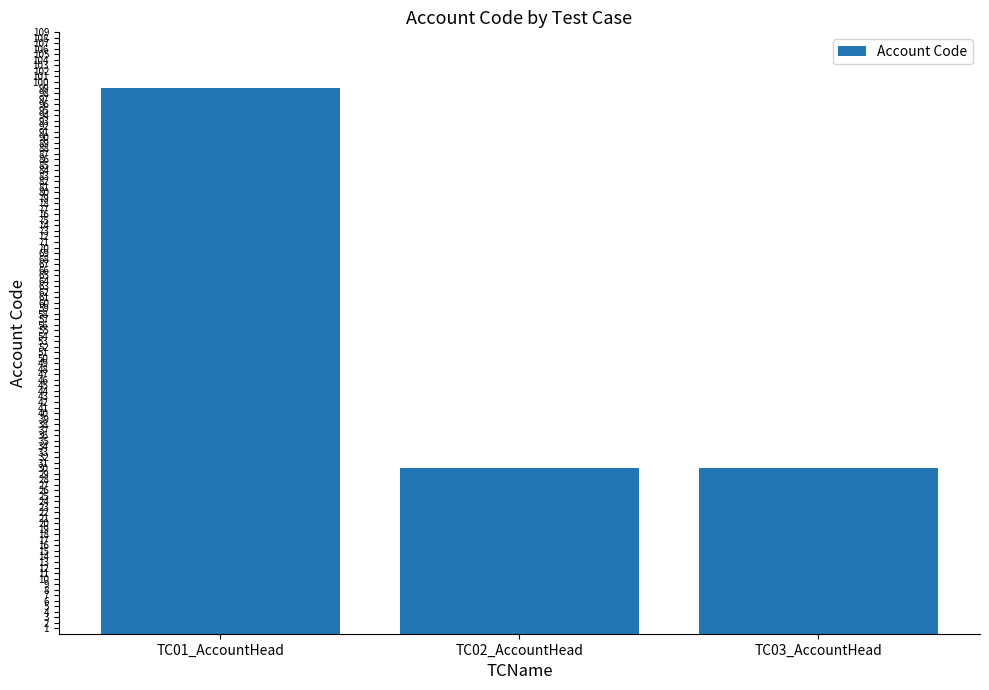

What position from the right is TC01_AccountHead?

3